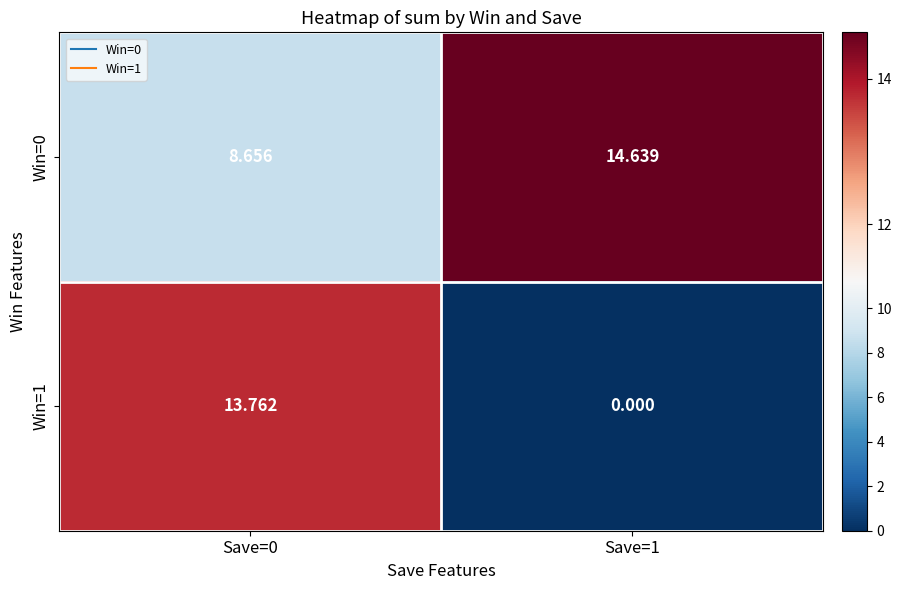

Is the value of Win=1 at Save=1 greater than the value of Win=0 at Save=1?

No